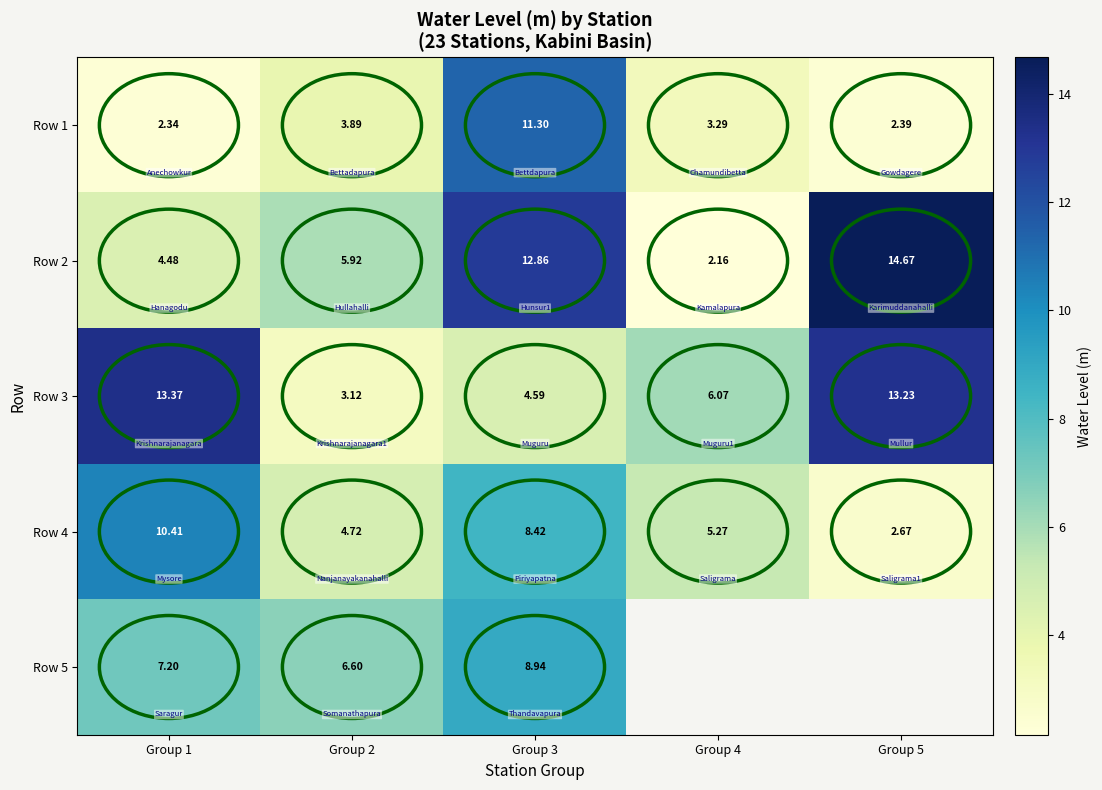

Is the value of Row 4 at Group 1 greater than the value of Row 2 at Group 1?

Yes